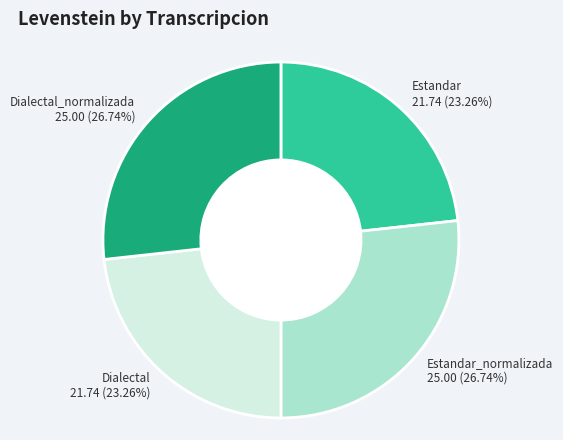

Combined, do Estandar_normalizada and Dialectal_normalizada account for over 50%?

Yes